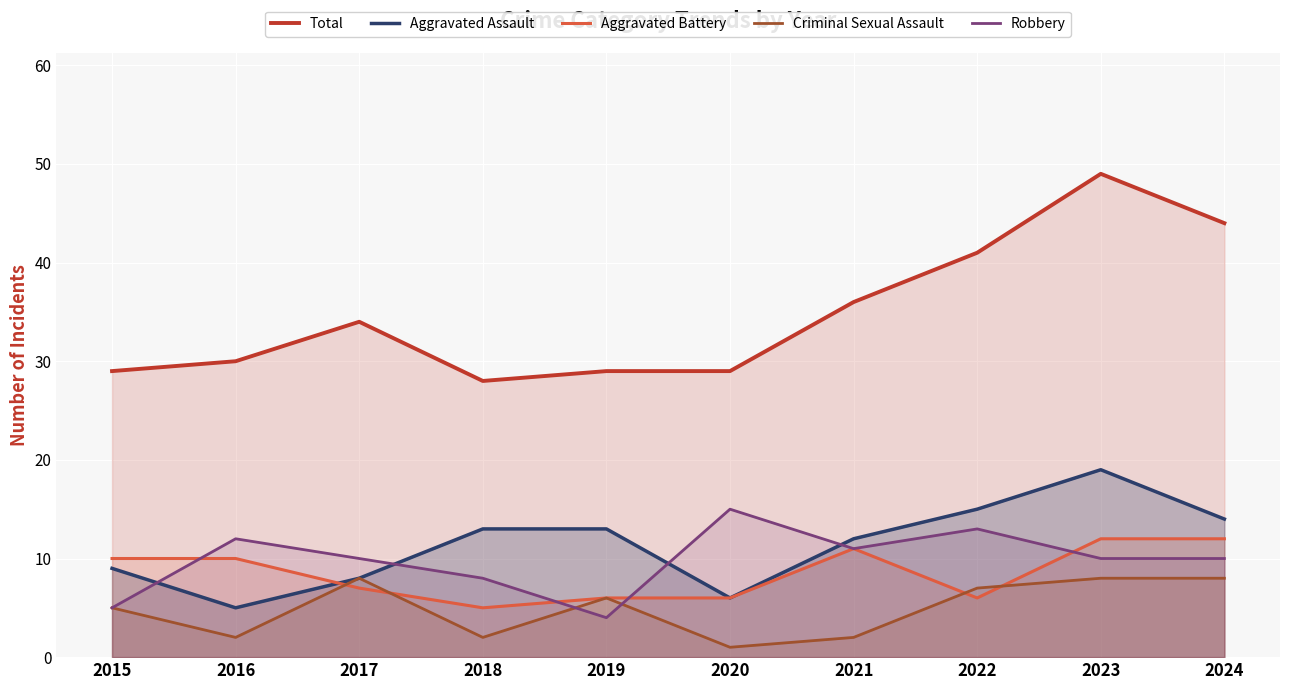

At 2015, list the series in order from smallest to largest.

Criminal Sexual Assault, Robbery, Aggravated Assault, Aggravated Battery, Total